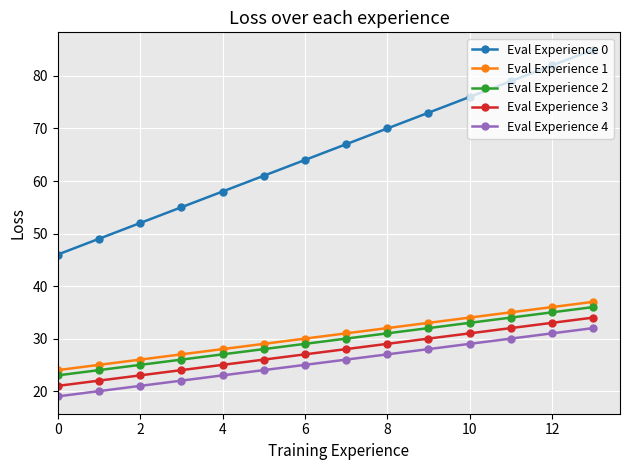

What are all the series names shown in the legend?

Eval Experience 0, Eval Experience 1, Eval Experience 2, Eval Experience 3, Eval Experience 4